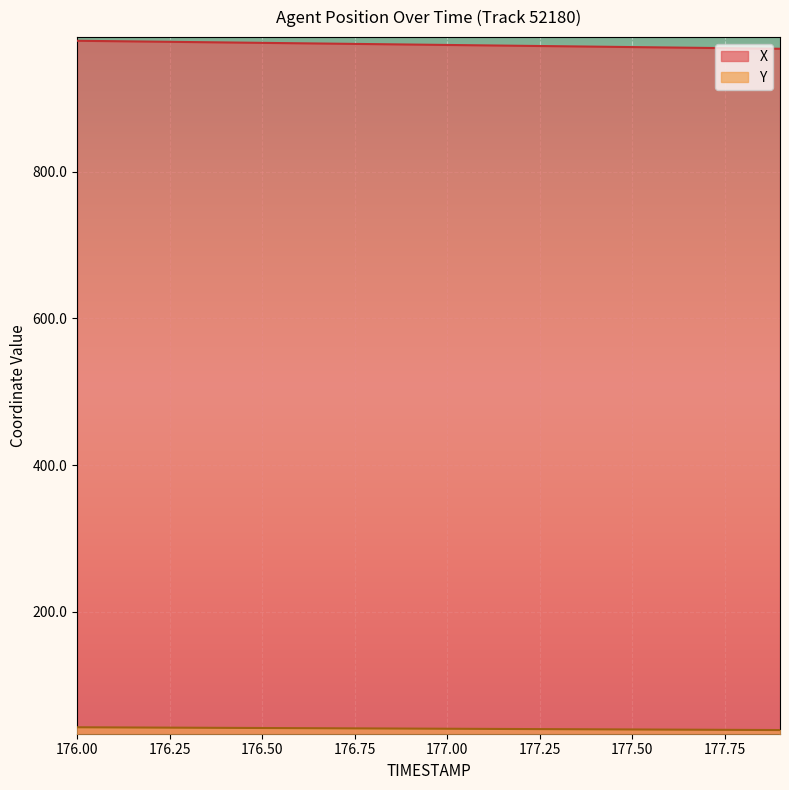

What is the difference between the highest and lowest values at 177.0?

932.6